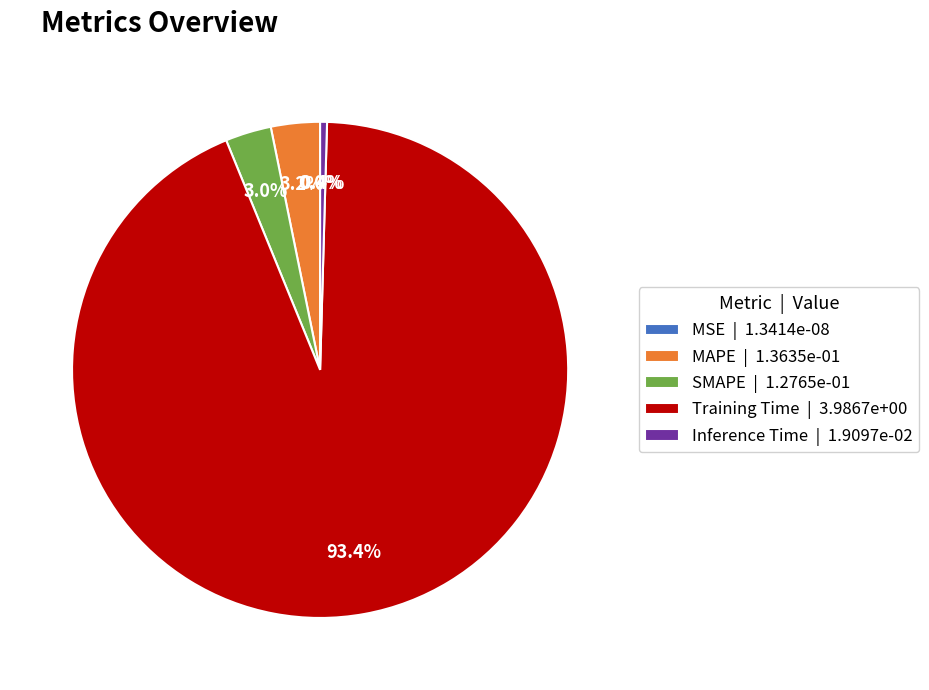

Which slice is the smallest?

MSE